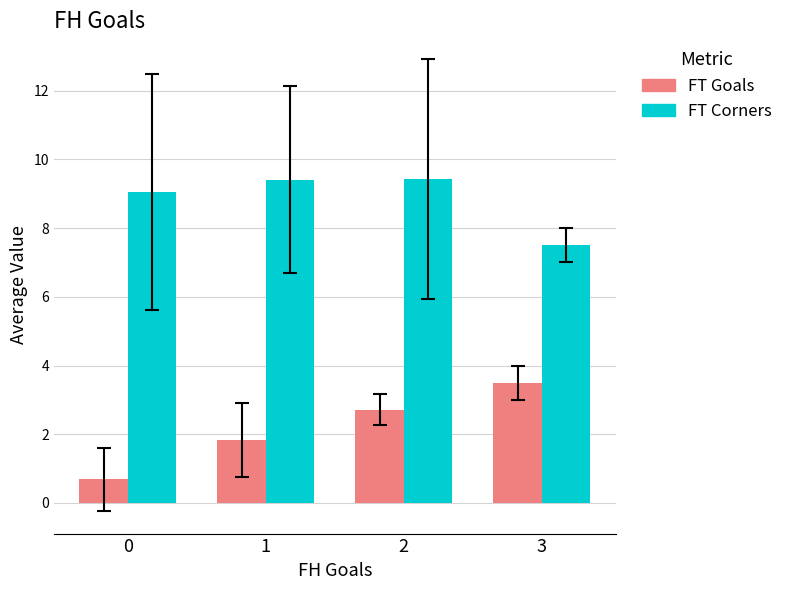

At which label does FT Corners reach its minimum?

3